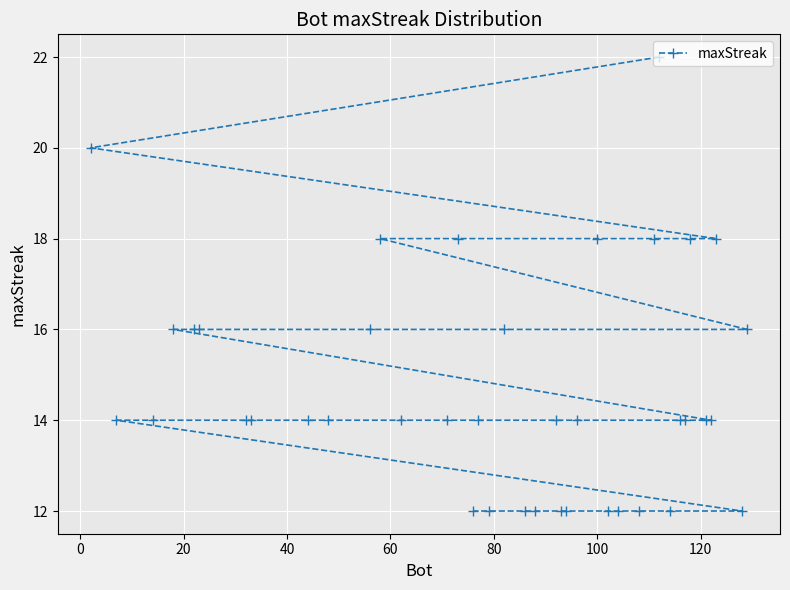

True or false: the data has more than 1 interior local peaks.

False